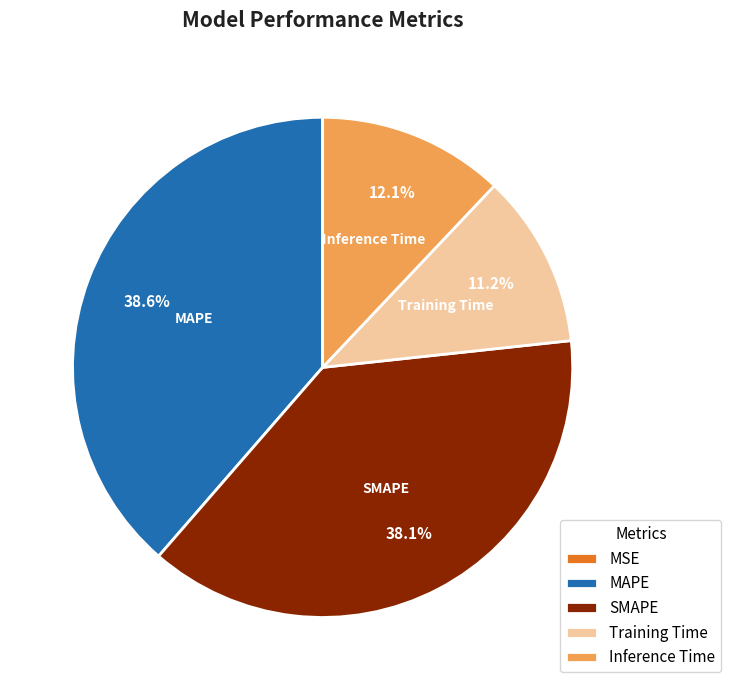

Does SMAPE represent more than half of the total?

No